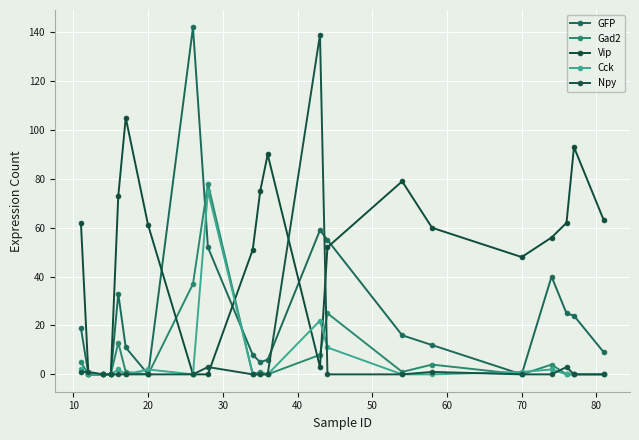

What is the difference between the maximum and minimum values in the GFP series?

142